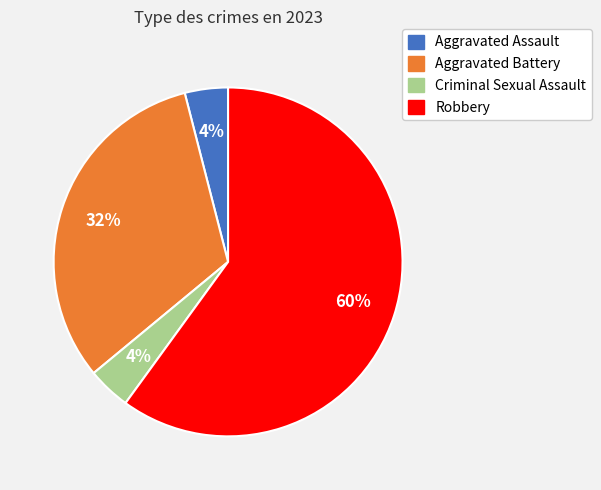

Count the number of slices in the pie.

4